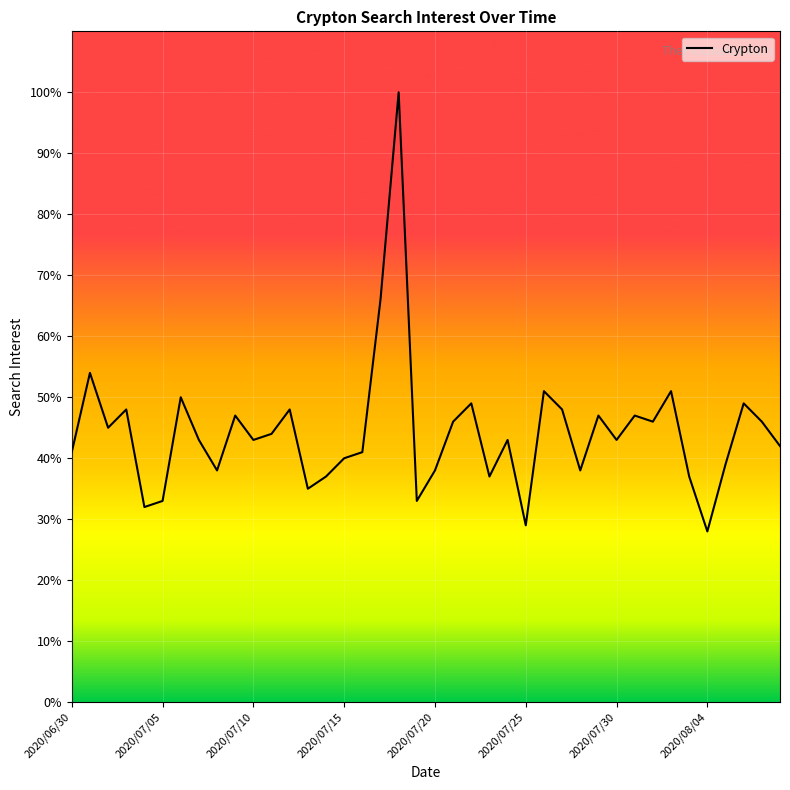

Reading right to left, what are all the values shown in this chart?

42	46	49	39	28	37	51	46	47	43	47	38	48	51	29	43	37	49	46	38	33	100	66	41	40	37	35	48	44	43	47	38	43	50	33	32	48	45	54	41